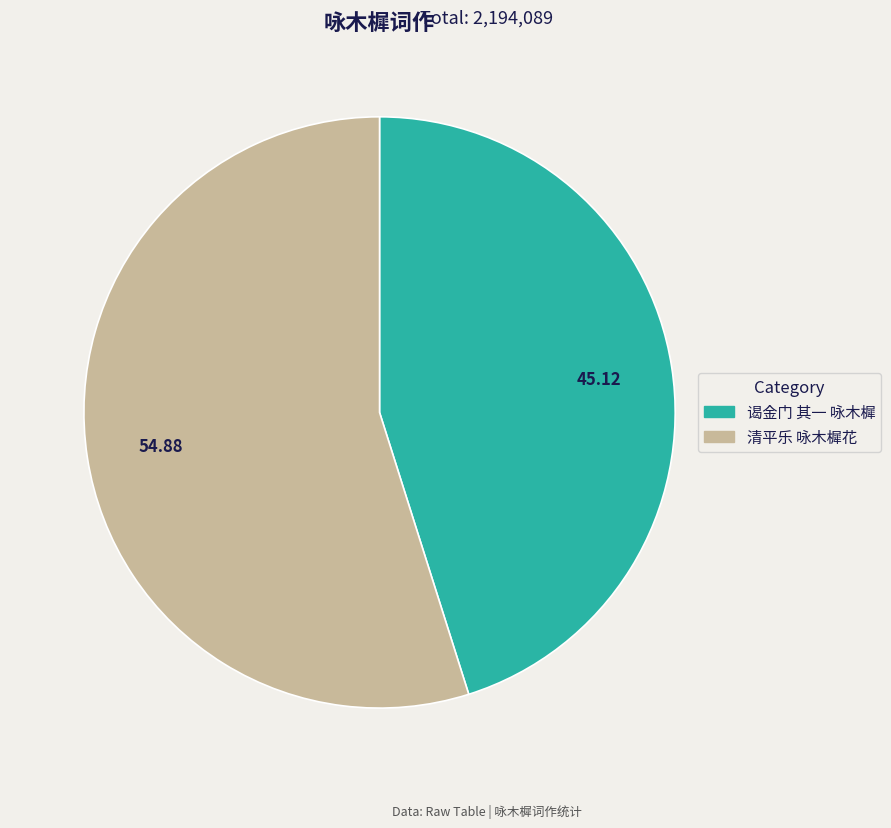

Rank the categories by value from lowest to highest.

谒金门 其一 咏木樨, 清平乐 咏木樨花